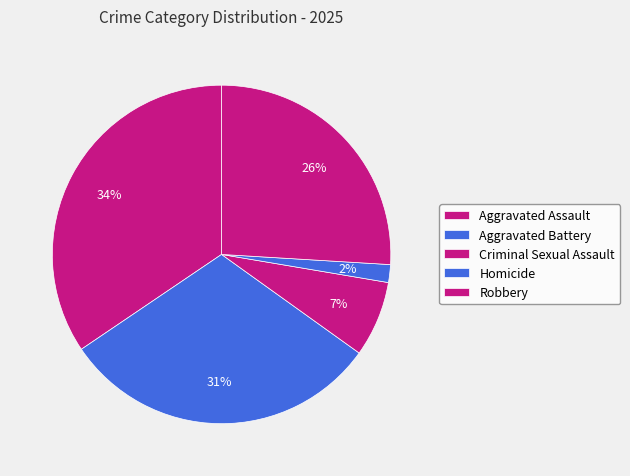

What is the change in value from Aggravated Battery to Criminal Sexual Assault?

-55